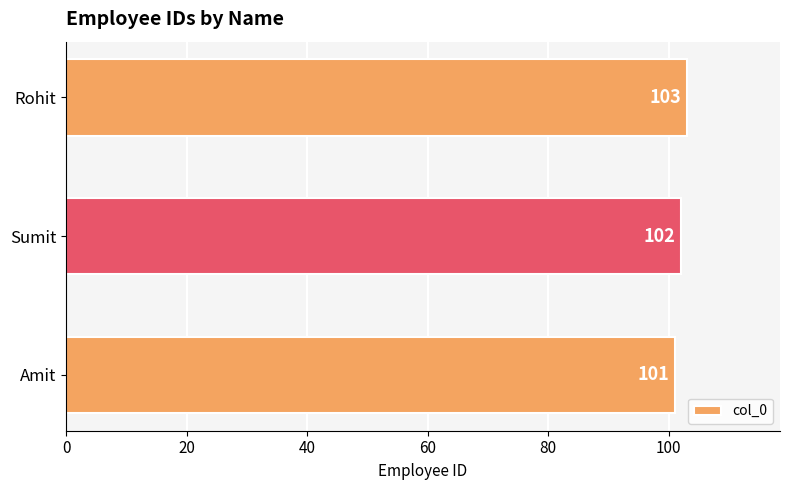

What is the maximum value shown in the chart?

103